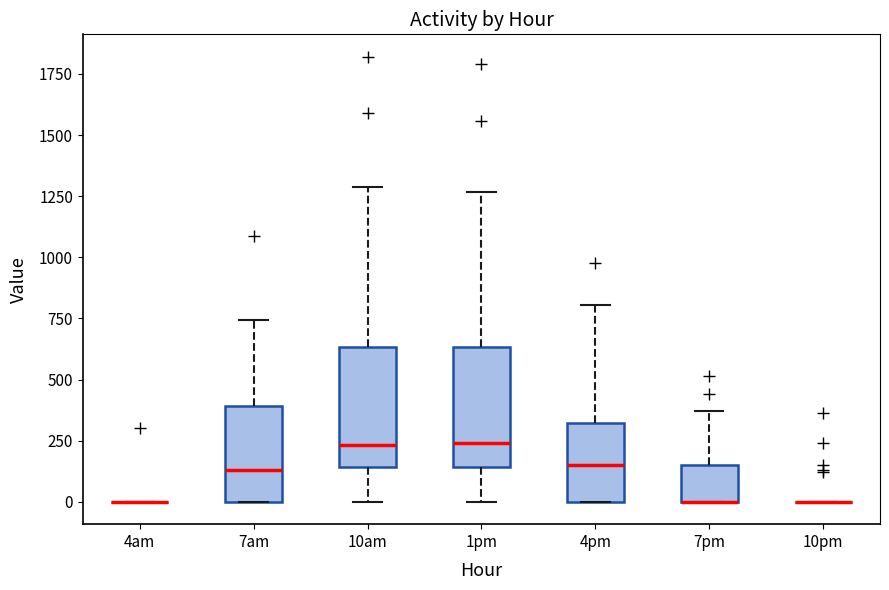

Where is the lower edge of the box for 10am on the y-axis? The values are not printed on the chart, so give them approximately, as read against the axis.

150